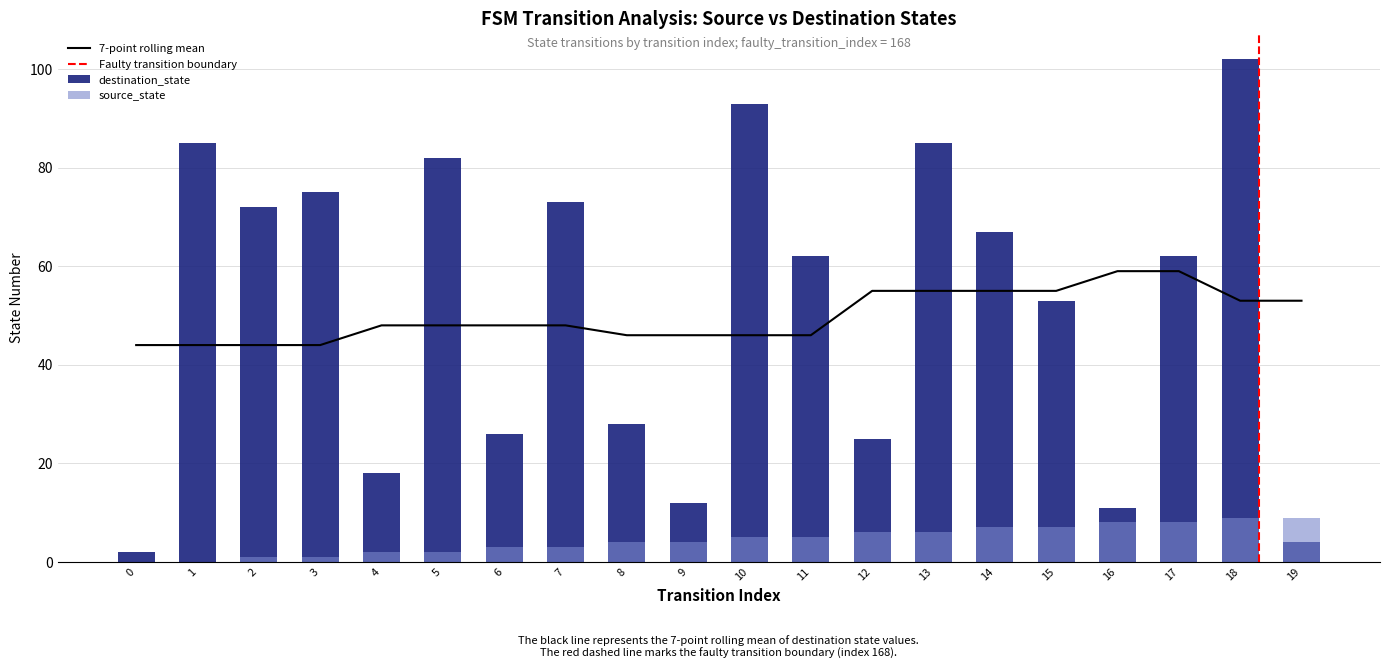

Which has a higher value, 8 or 14?

14